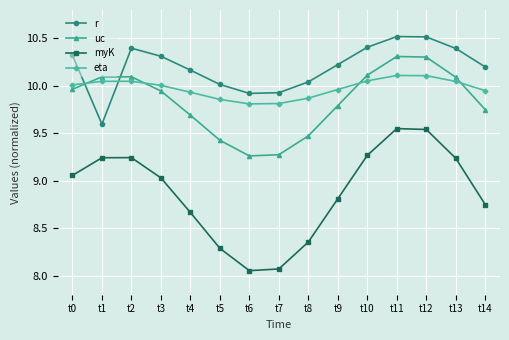

What is the difference between the second highest and second lowest values in the uc series?

1.0